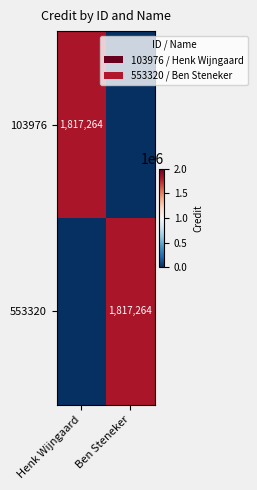

The value of 553320 at Ben Steneker is 1817264. True or false?

True